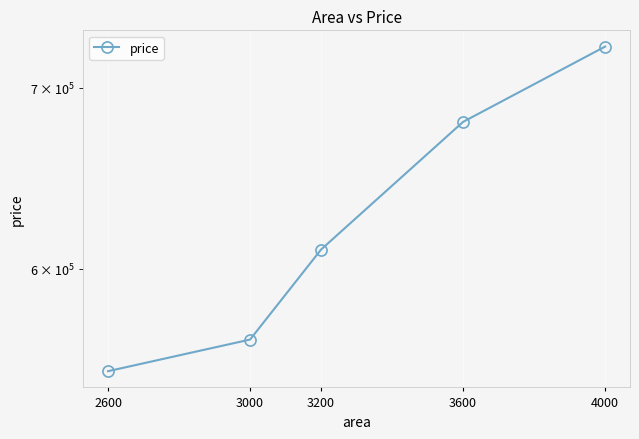

What is the change in value from 3000 to 3600?

+115000